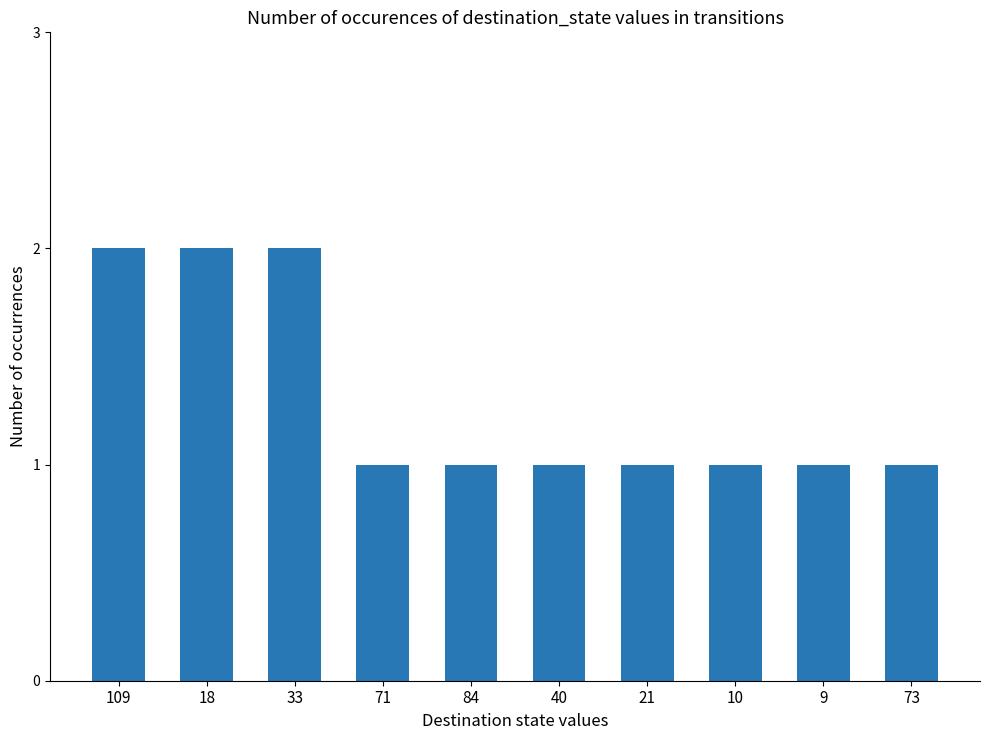

What is the minimum value shown in the chart?

1